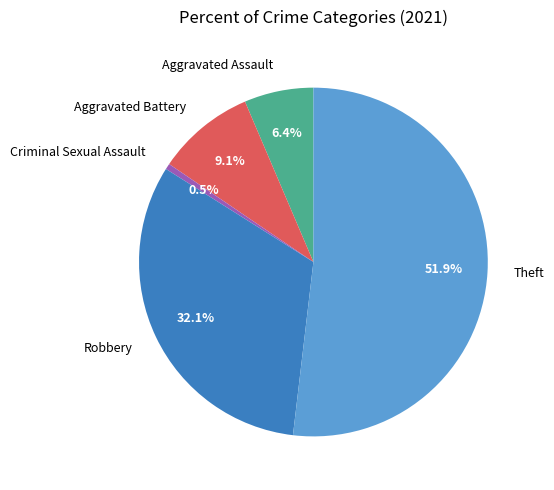

Which slice is the largest?

Theft